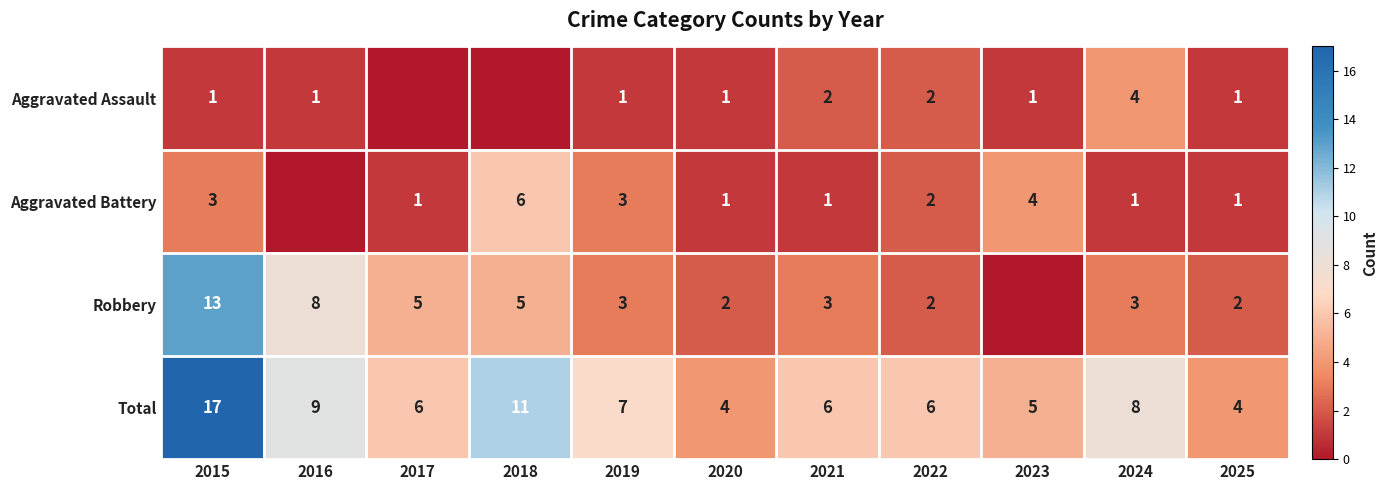

What is the difference between the highest and lowest values at 2025?

3